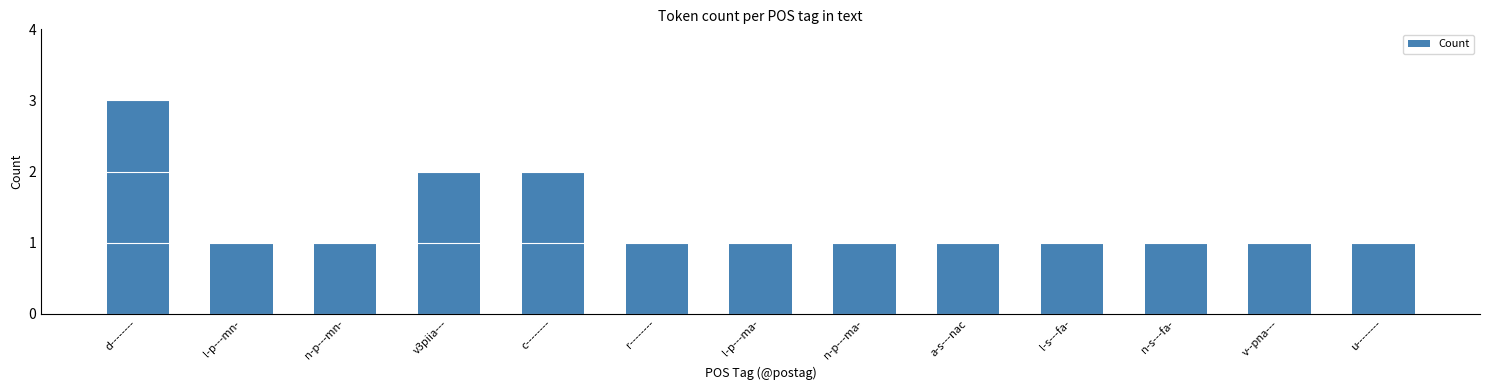

Does the chart contain any negative values?

No